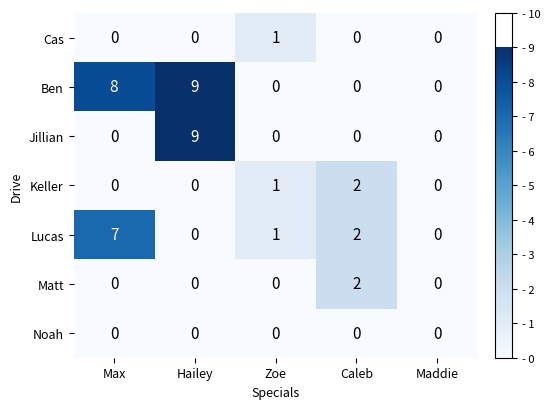

What is the greatest value displayed?

9